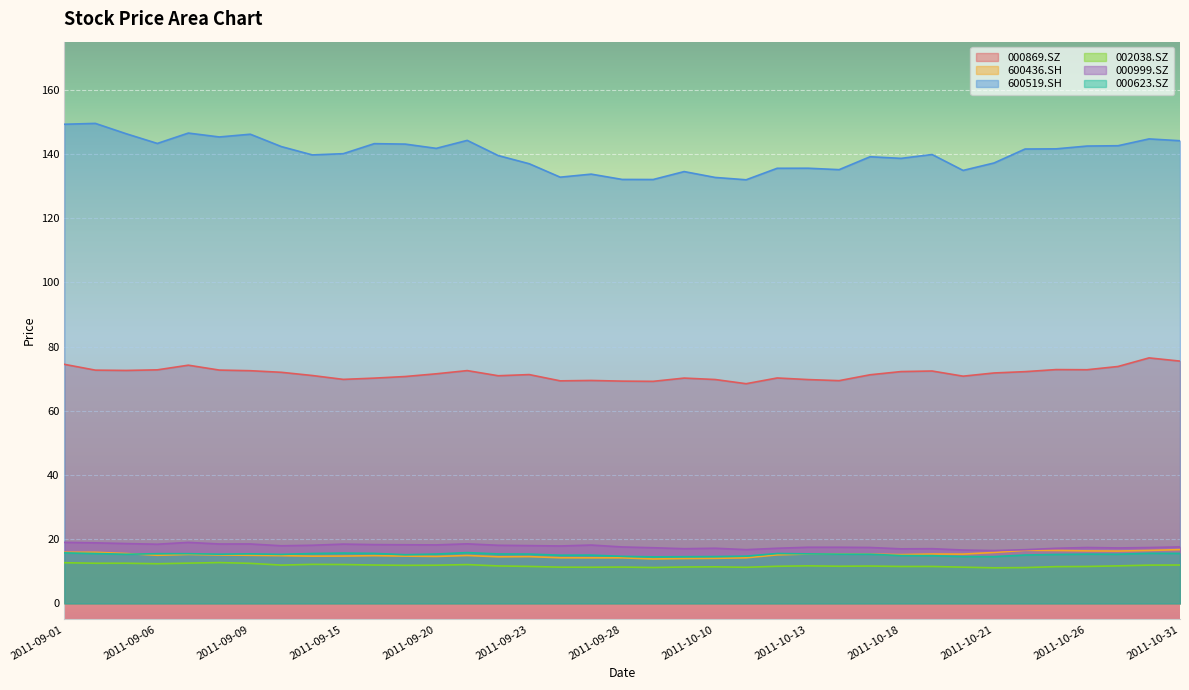

What is the average value of the 002038.SZ series?

11.7